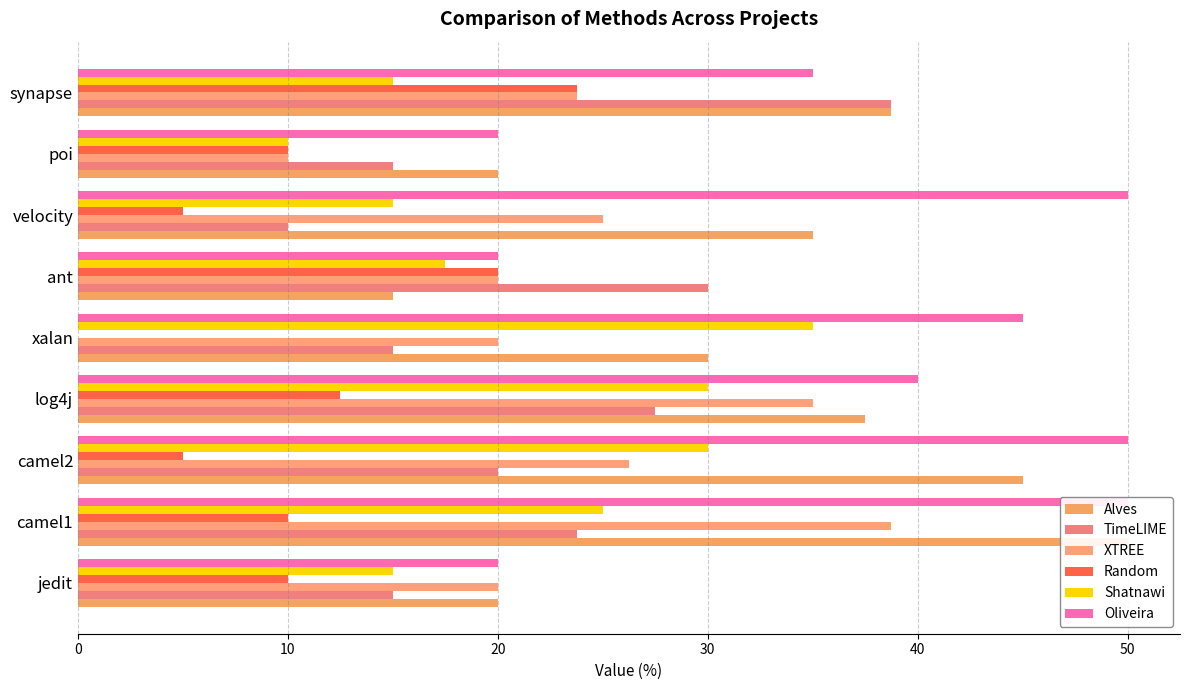

What are all the series names shown in the legend?

Alves, TimeLIME, XTREE, Random, Shatnawi, Oliveira